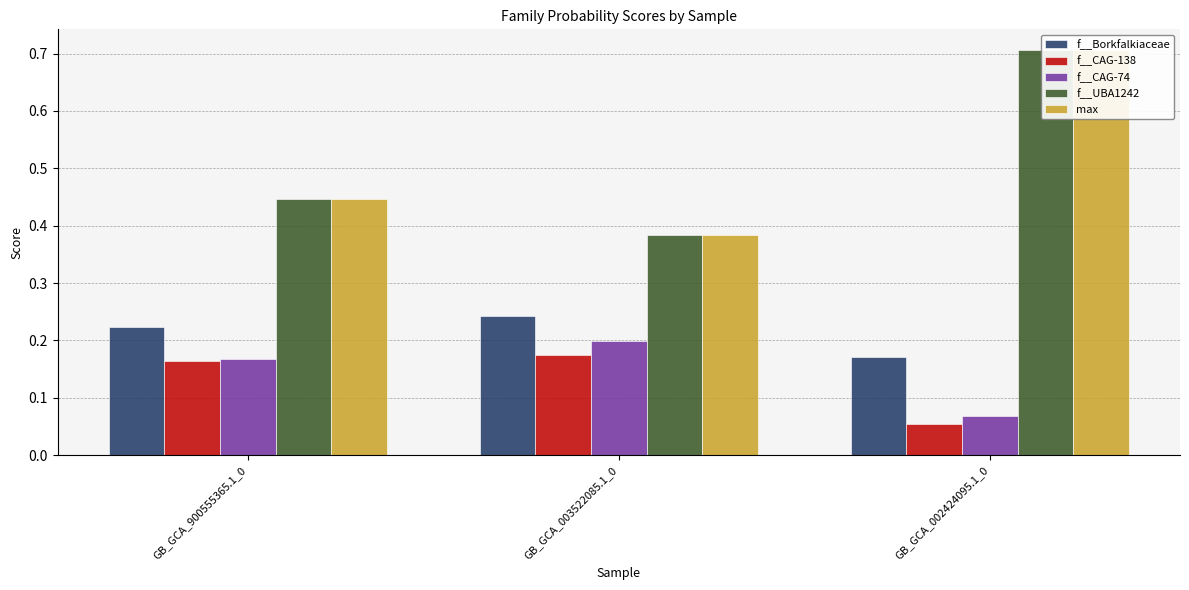

What is the difference between the highest and lowest values at GB_GCA_003522085.1_0?

0.2